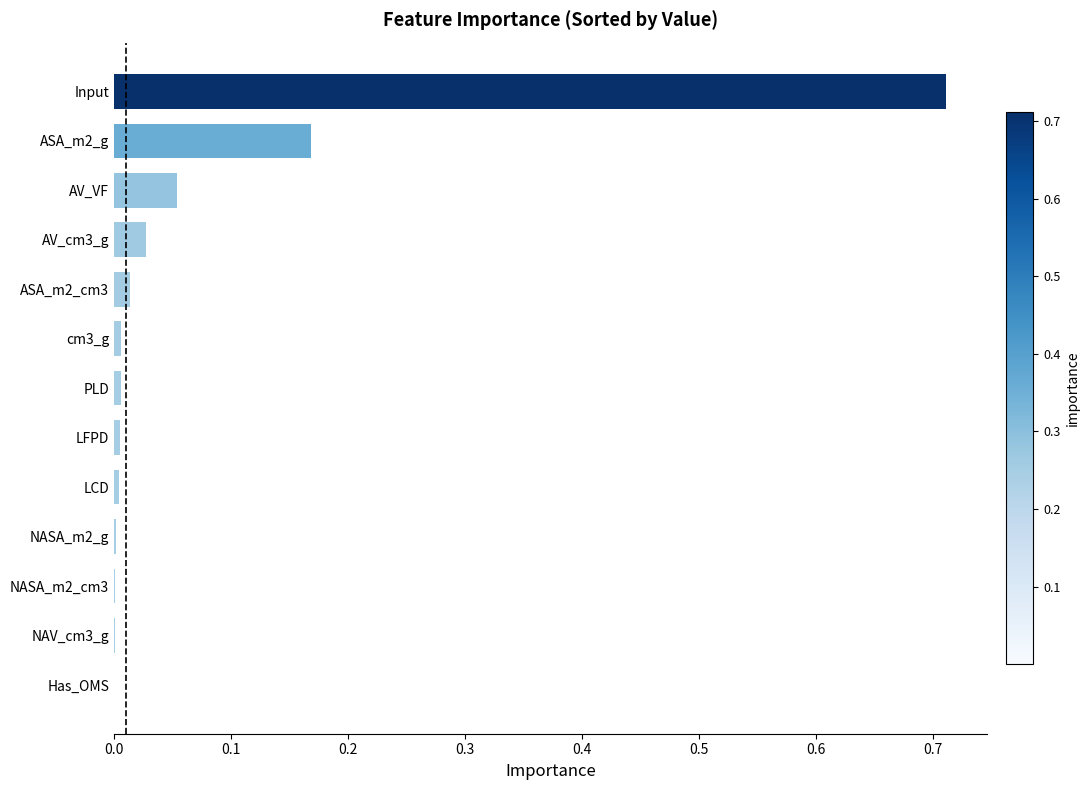

Which category has the highest value across all series?

Input